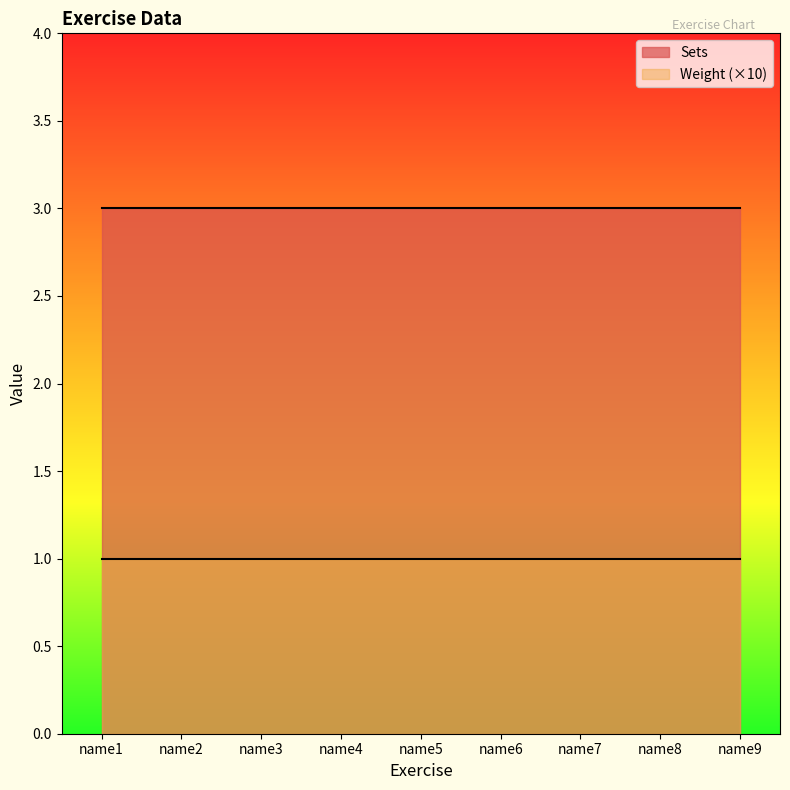

Is the value of Sets at name6 greater than the value of Weight at name6?

Yes